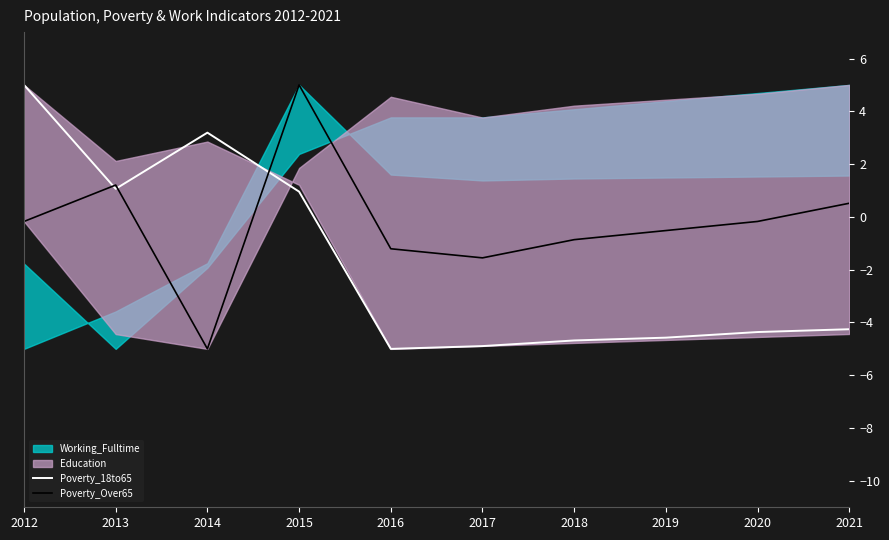

How many times do Poverty_18to65 and Poverty_Over65 cross each other?

3